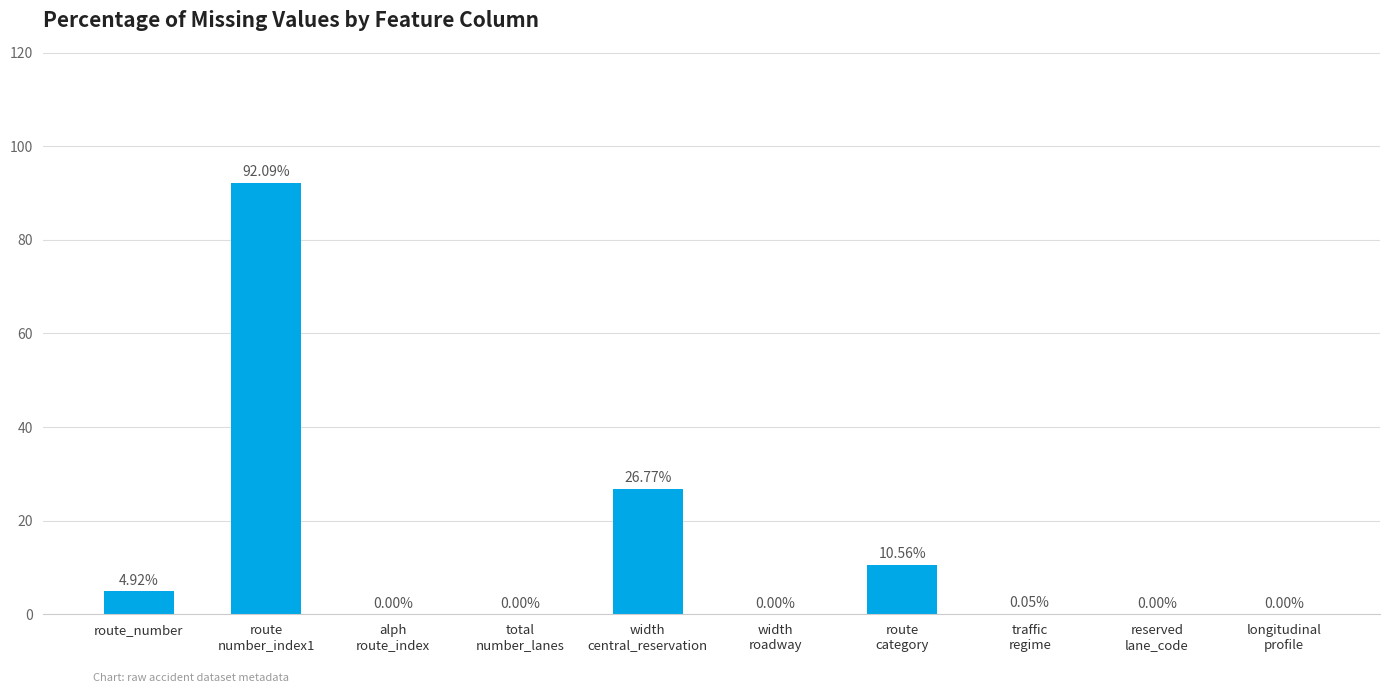

What is the sum of all values?

134.4